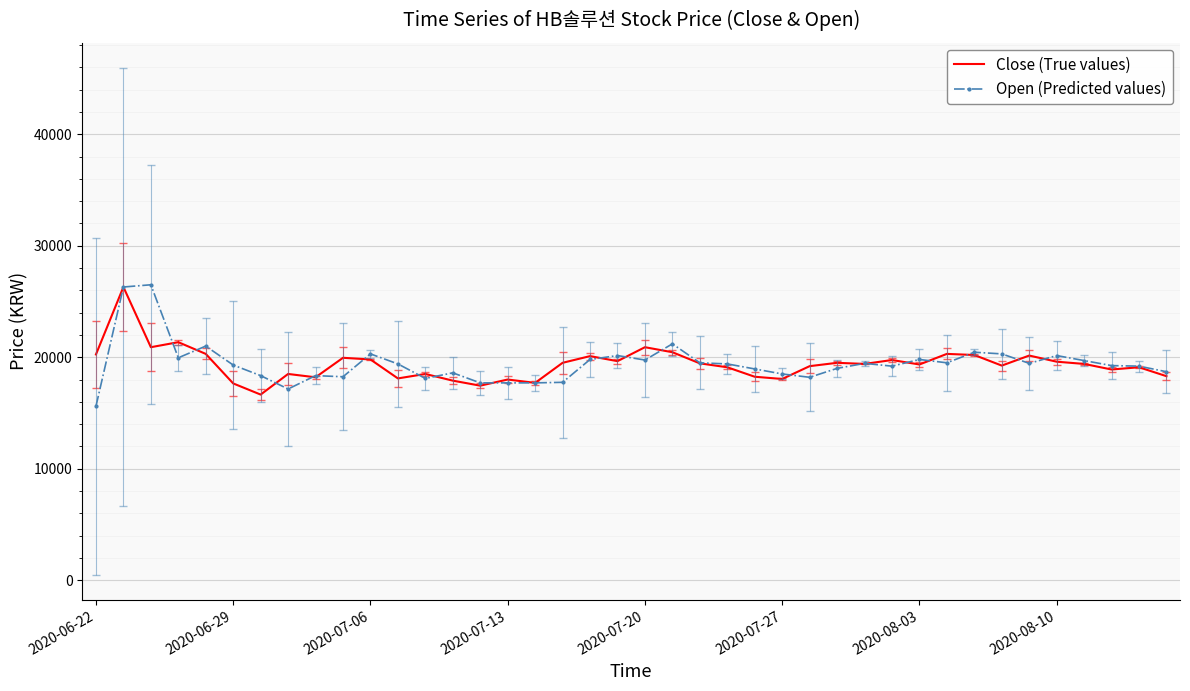

What is the greatest value displayed?

26500